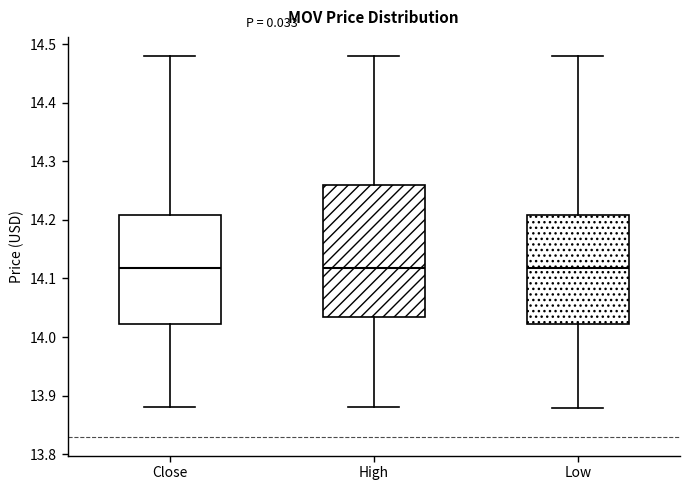

Reading left to right, read every box against the y-axis: the position of its median line, the range the box covers, and the ends of its whiskers. The values are not printed on the chart, so give them approximately, as read against the axis.

Close: median 14.12, box 14.02 to 14.21, whiskers 13.88 to 14.48
High: median 14.12, box 14.03 to 14.26, whiskers 13.88 to 14.48
Low: median 14.12, box 14.02 to 14.21, whiskers 13.88 to 14.48